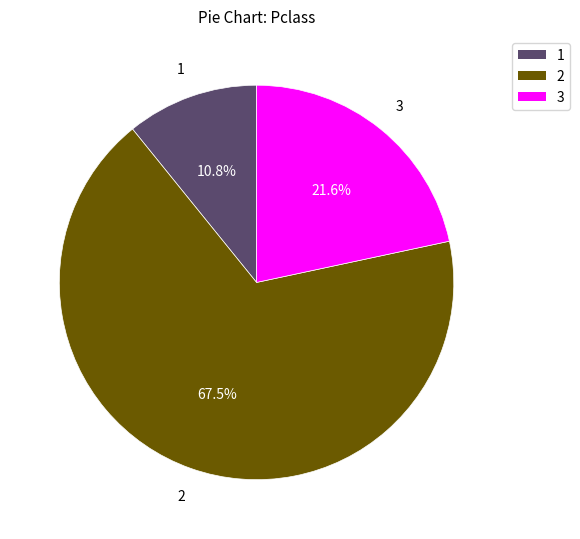

Does any single category account for the majority?

Yes